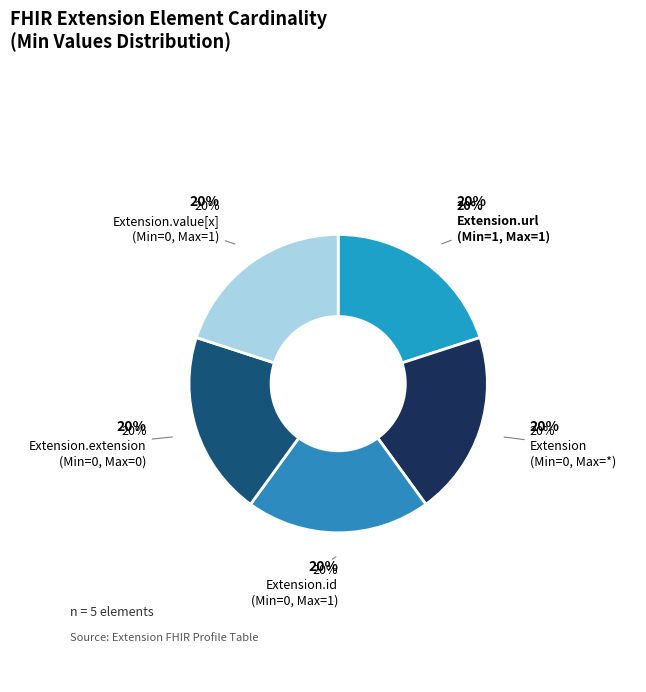

How many segments does this pie chart have?

5